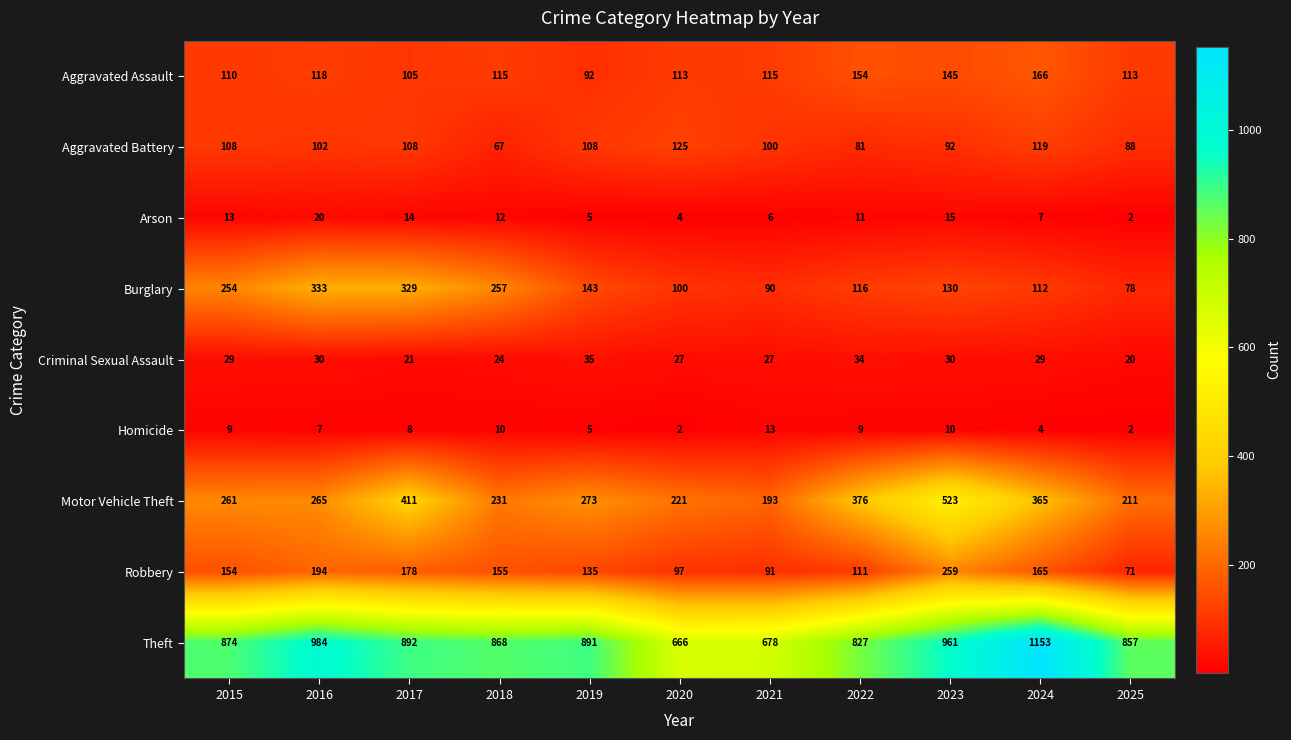

The value of Burglary at 2022 is 116. True or false?

True